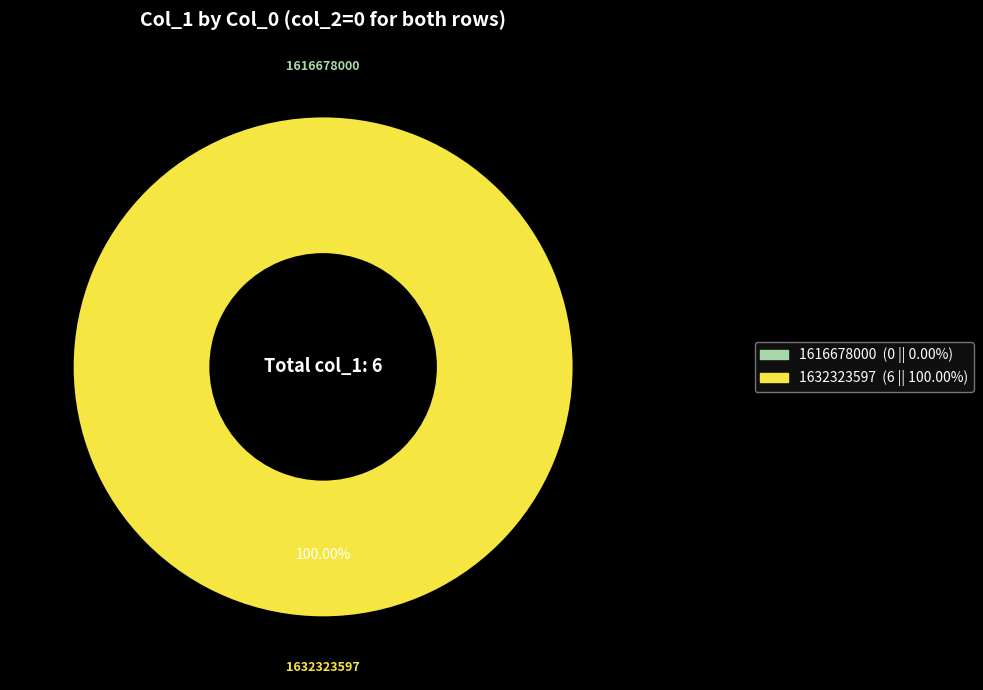

To the nearest percent, what is the difference between the 1632323597 and 1616678000 slice percentages?

100%